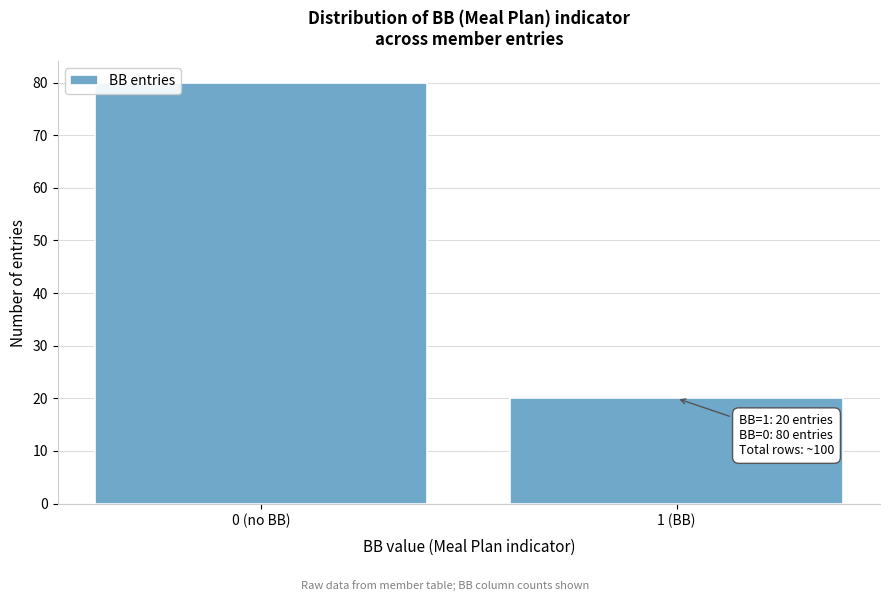

Reading left to right, extract all data points from this chart.

80	20